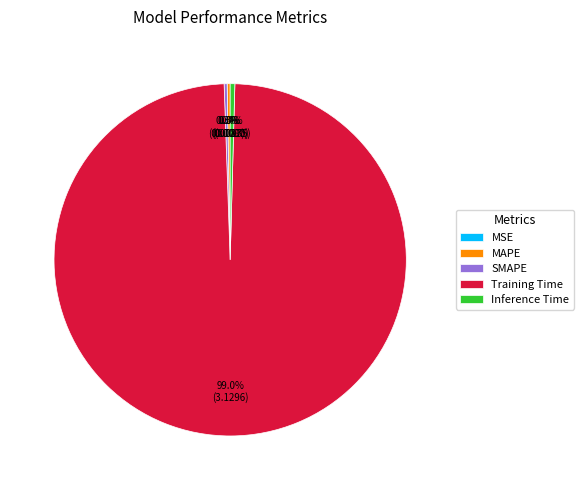

Which slice represents more than half of the pie?

Training Time